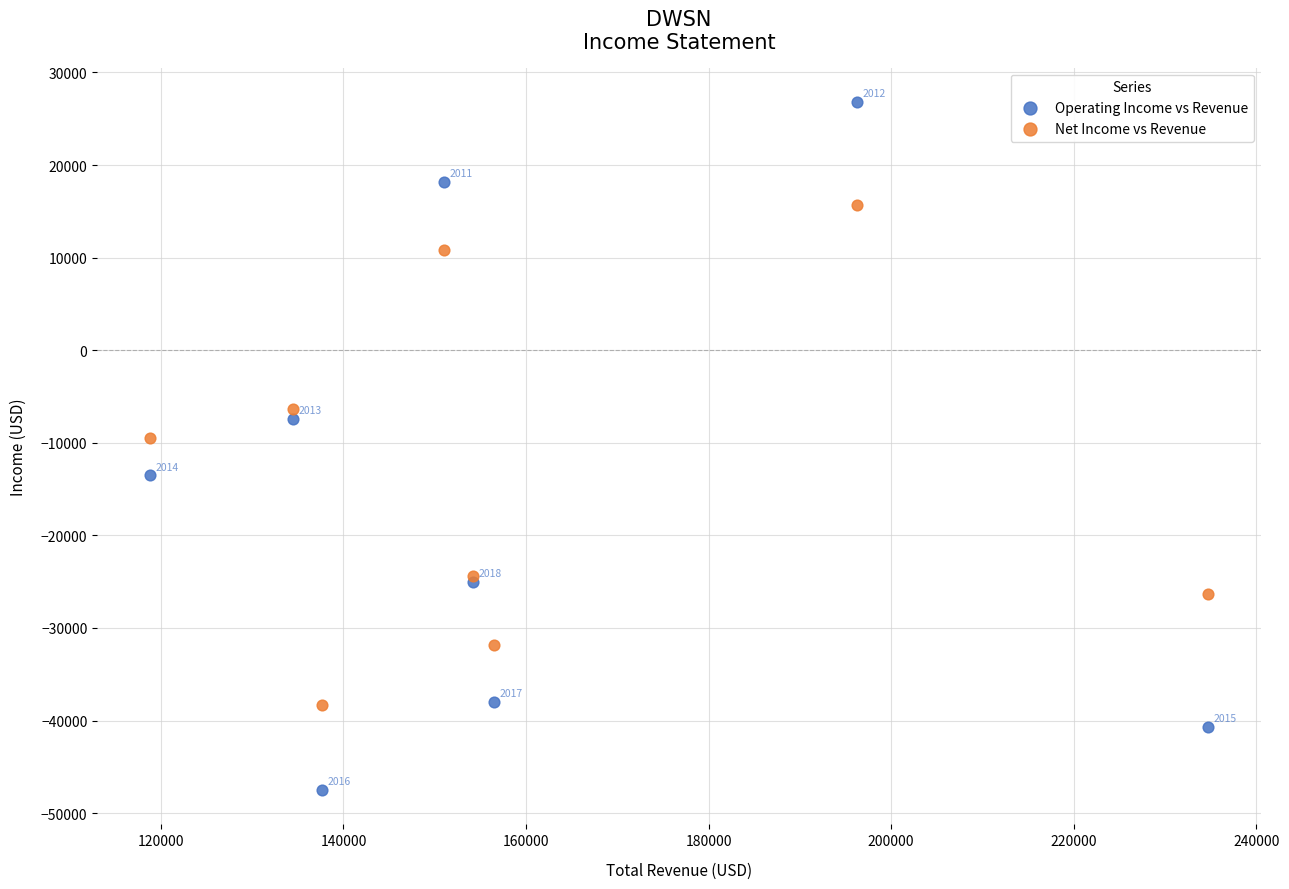

What are all the series names shown in the legend?

Operating Income vs Revenue, Net Income vs Revenue